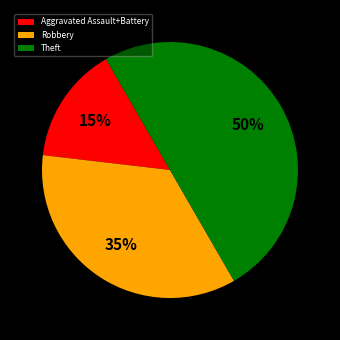

Which slice is the largest?

Theft